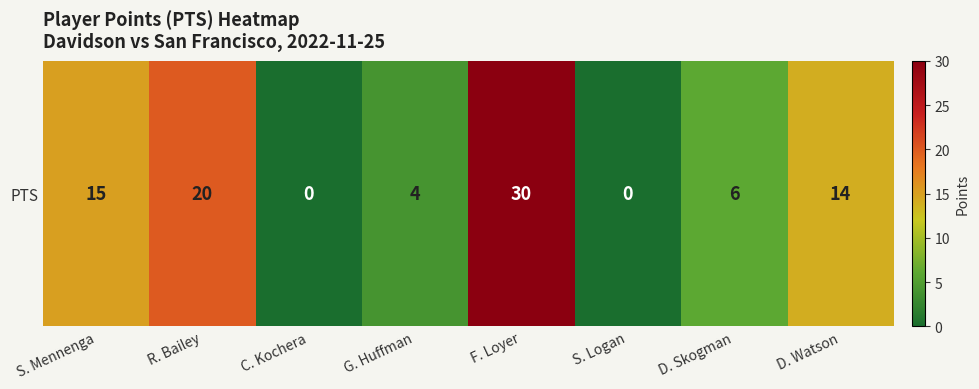

Between D. Watson and C. Kochera, which is larger?

D. Watson